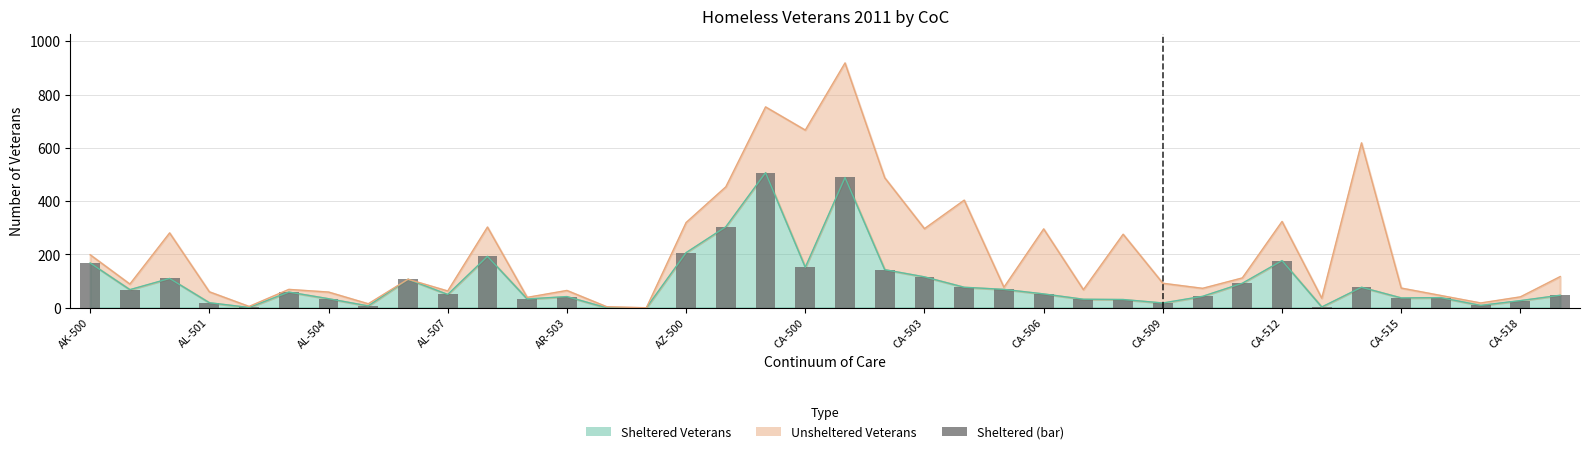

What is the difference between the maximum and minimum values?

507